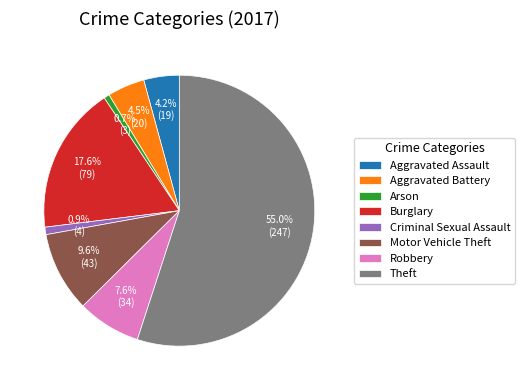

How many slices are in this pie chart?

8